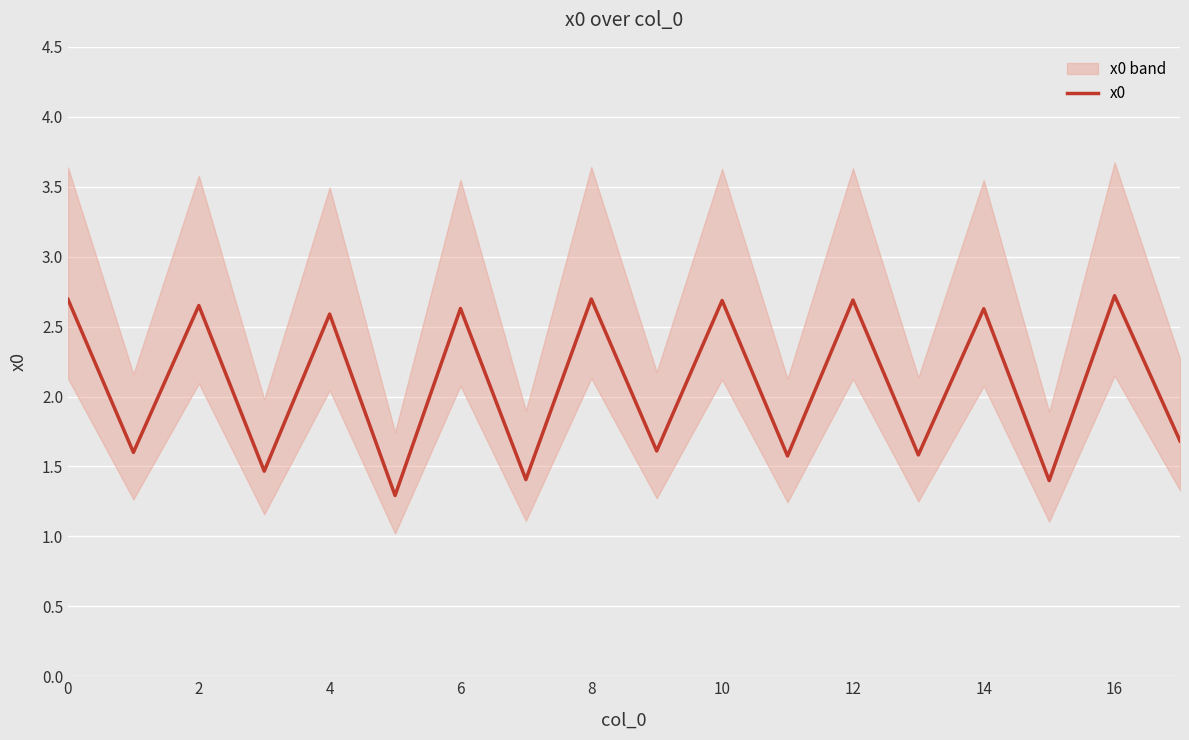

Is it true that x0 equals 1.2 at 6?

False